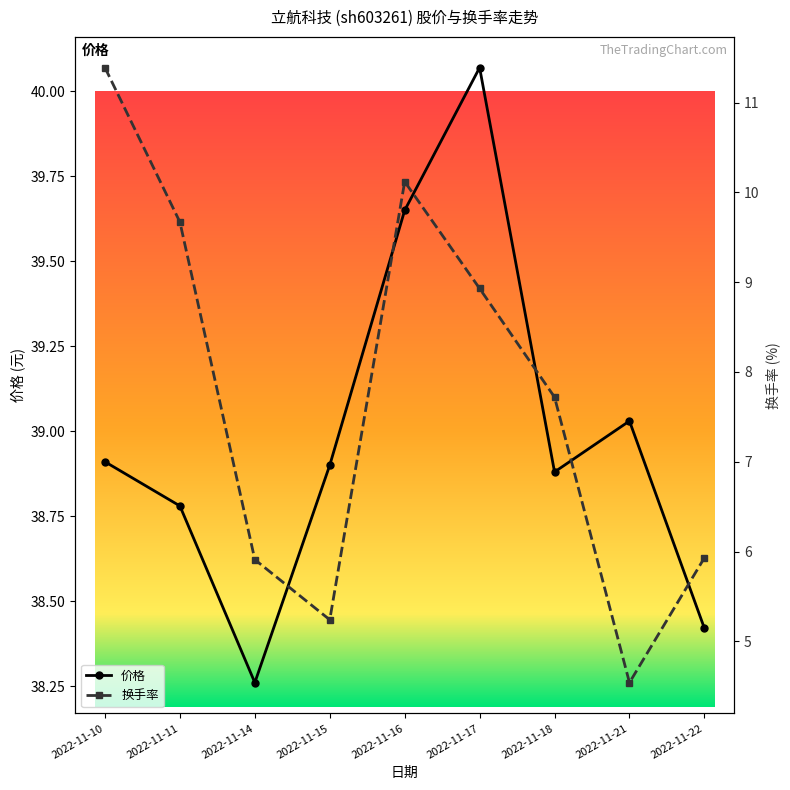

Which label corresponds to the largest value in the chart?

2022-11-17